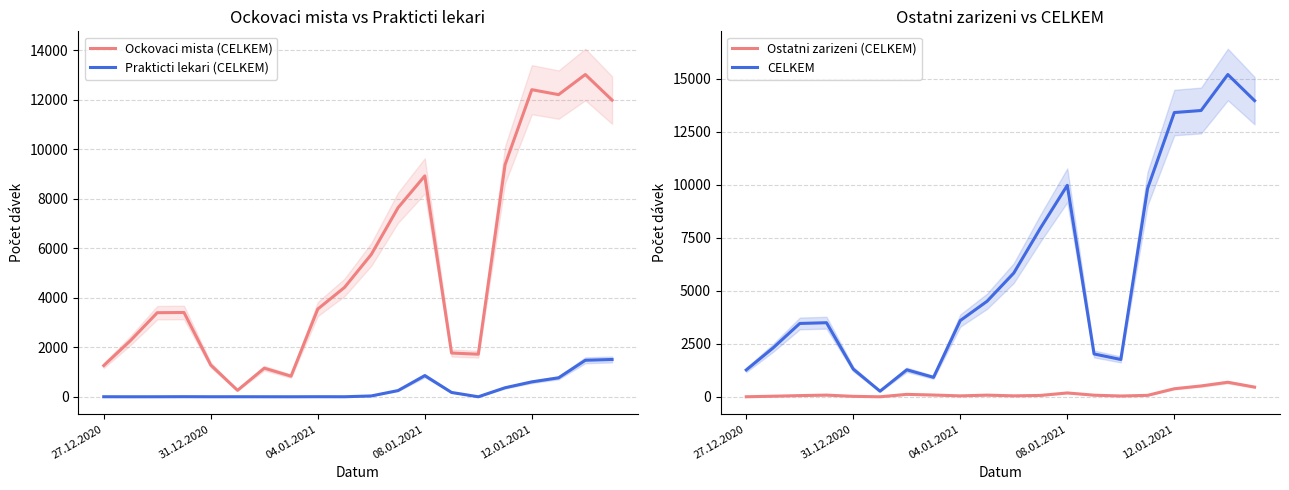

At how many categories does at least one series exceed 144?

20